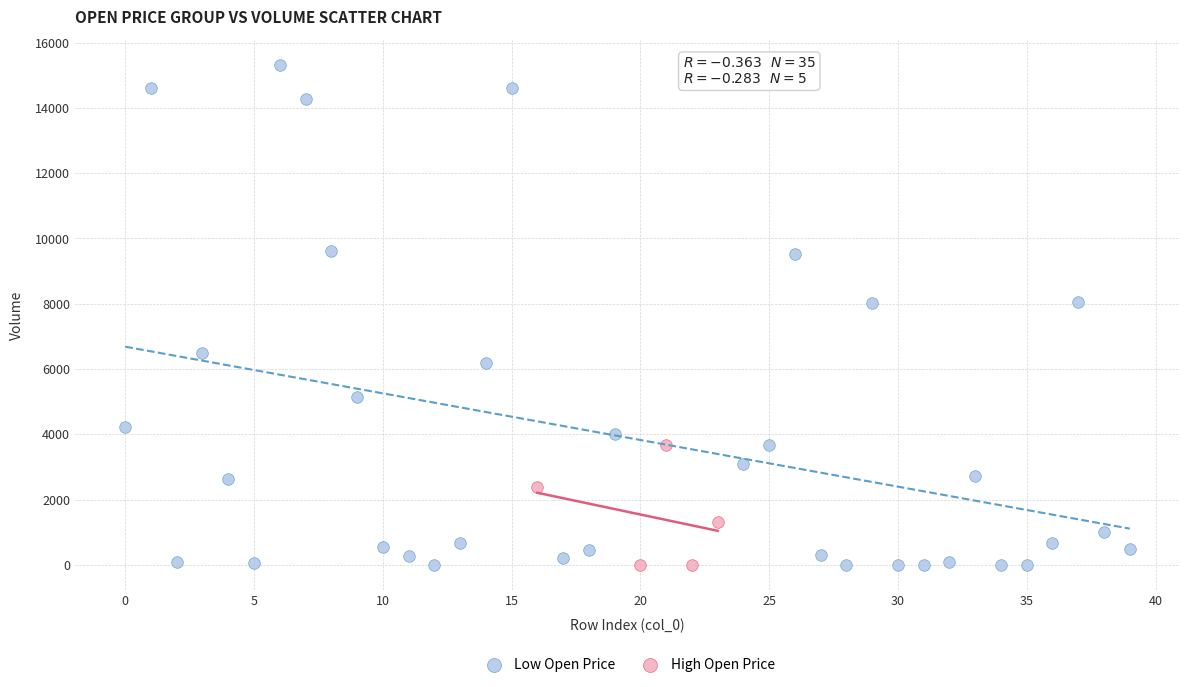

Which series reaches the maximum Y coordinate?

Low Open Price